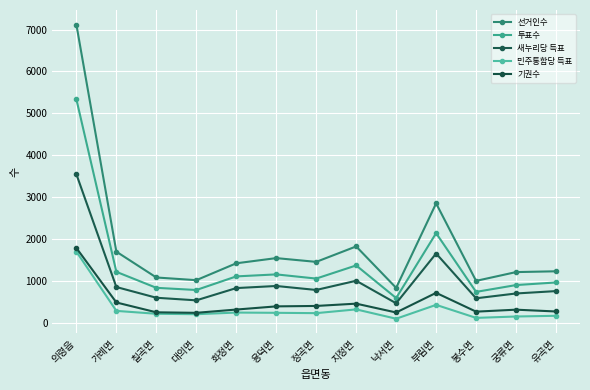

What are all the series names shown in the legend?

선거인수, 투표수, 새누리당 득표, 민주통합당 득표, 기권수